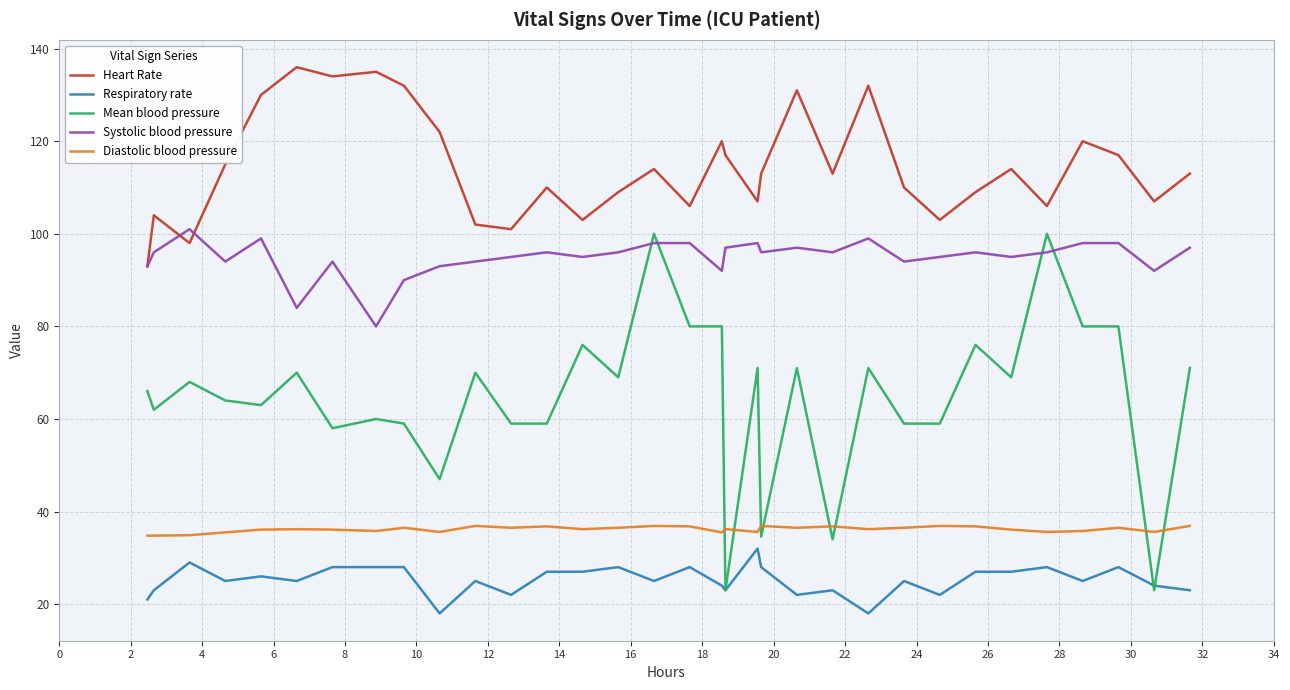

What is the maximum value shown in the chart?

136.0